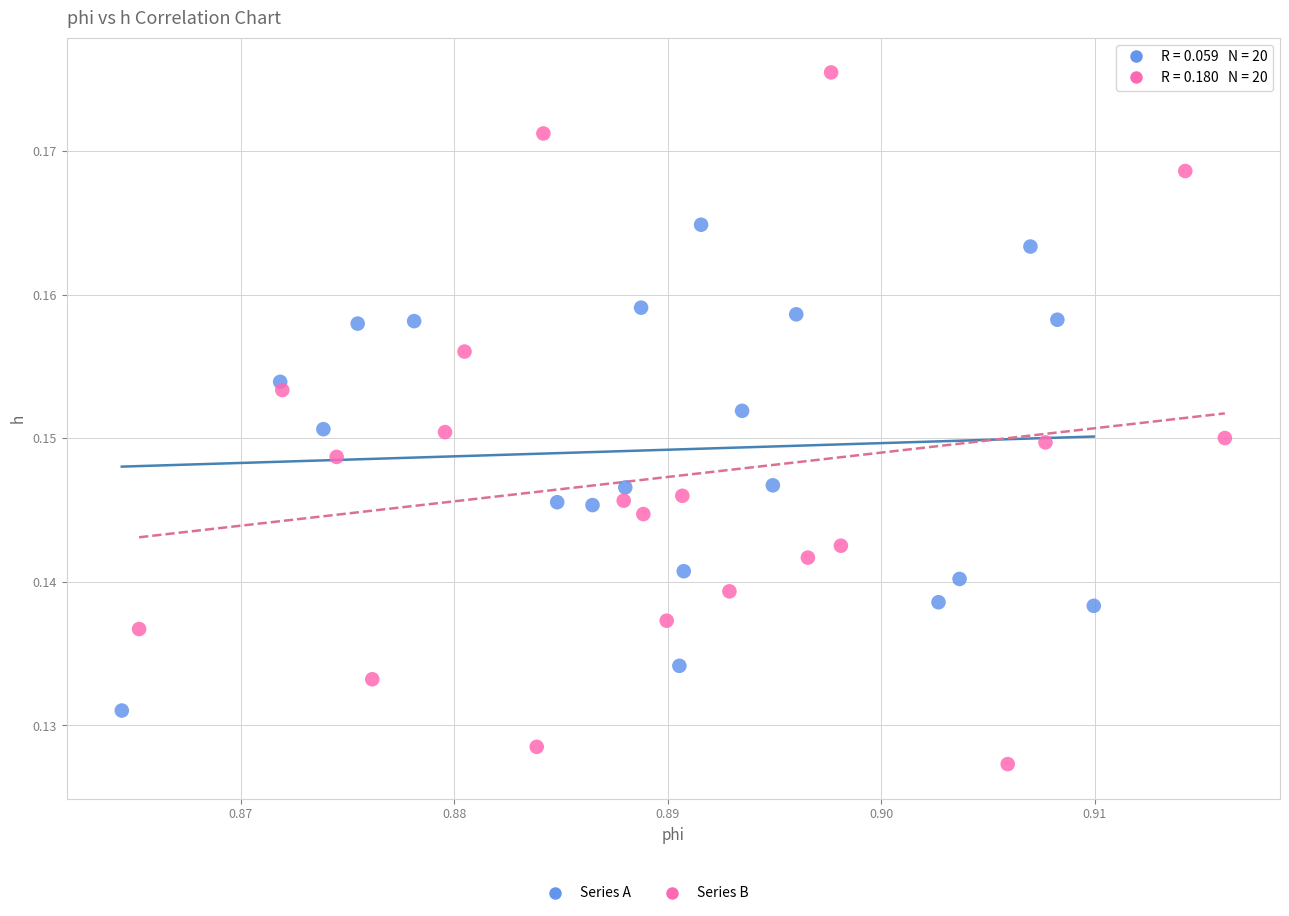

Which series contains the highest Y value?

Series B